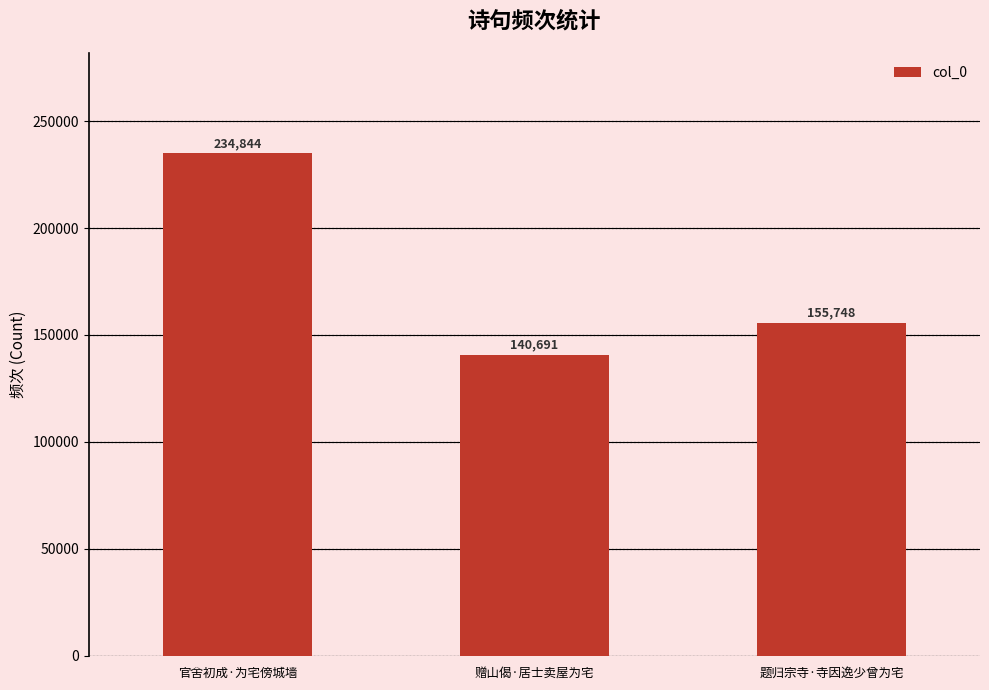

What is the minimum value shown in the chart?

140691